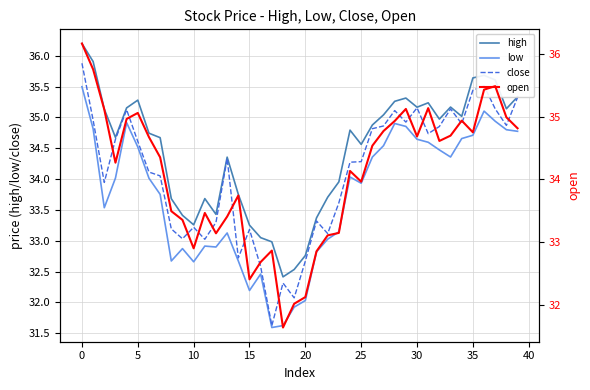

What is the lowest value of the low series?

31.6